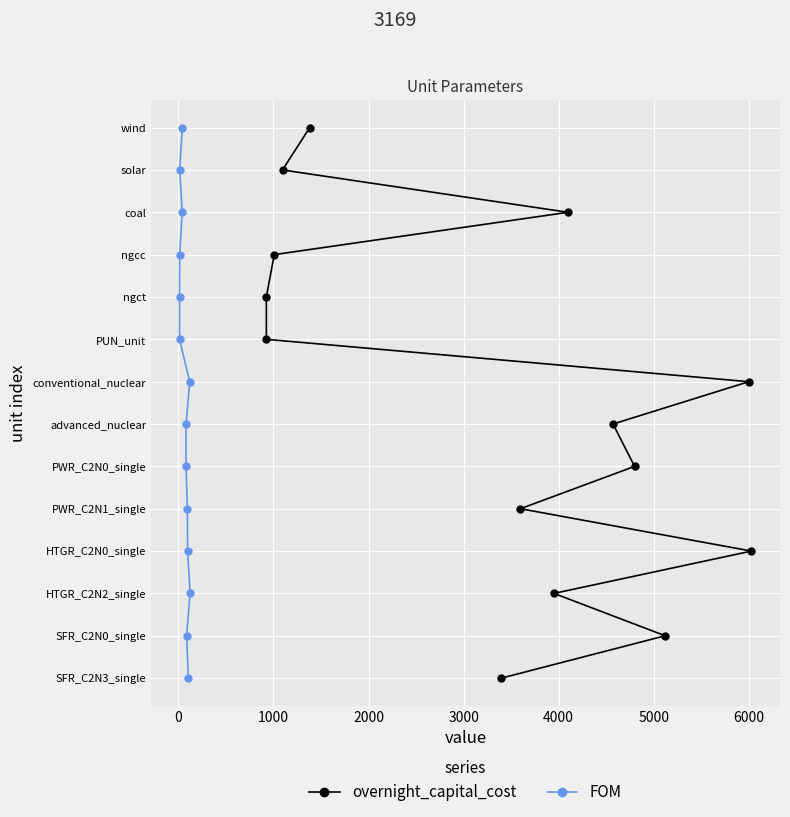

Between 3000 and 4000, which series saw the biggest shift?

overnight_capital_cost